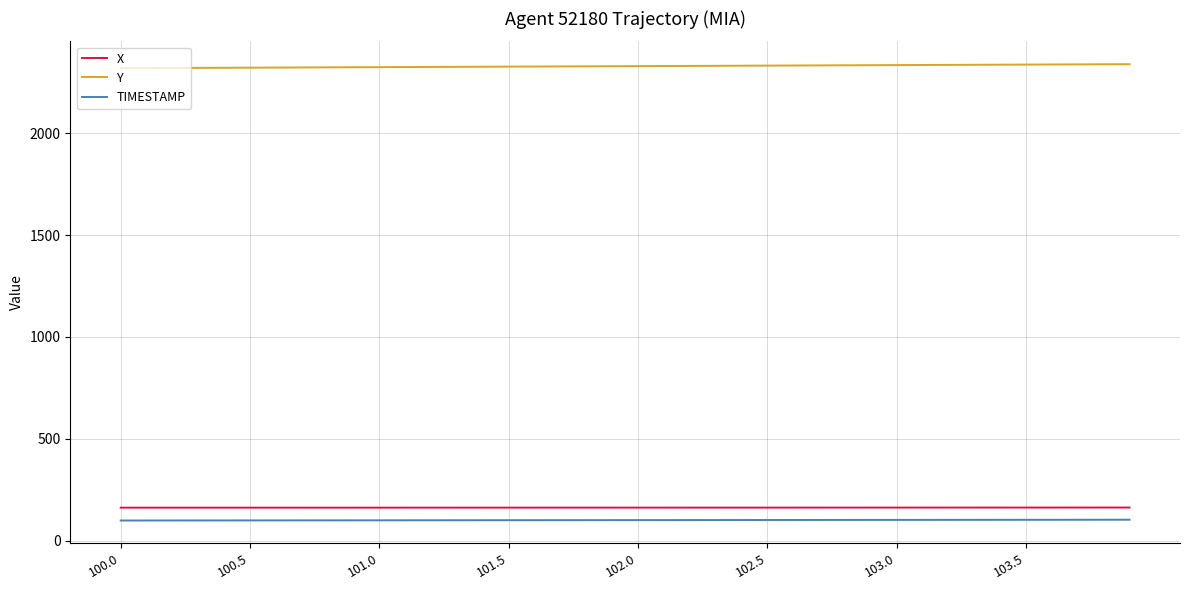

Which series has the largest total across all categories?

Y